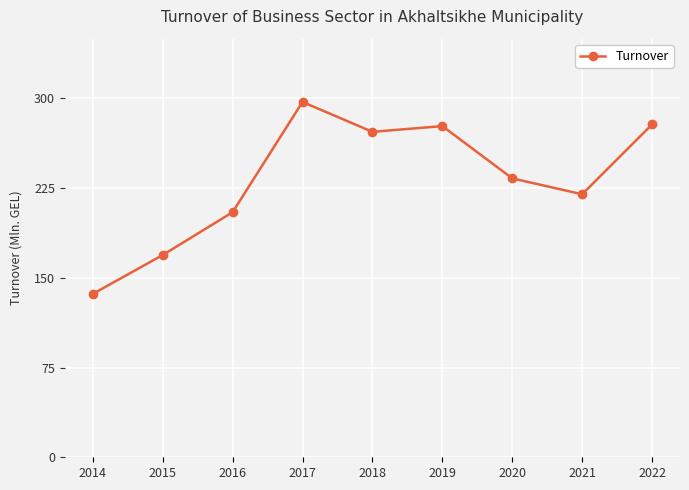

How many points are higher than both their immediate neighbors (excluding endpoints)?

2